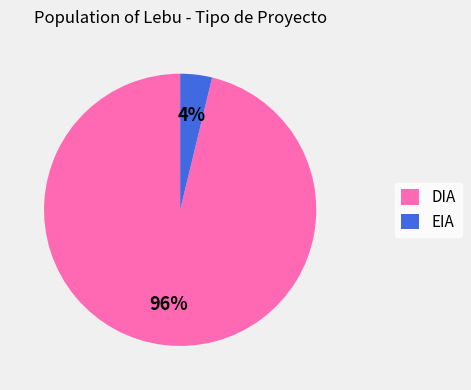

Is the sum of DIA and EIA greater than half?

Yes